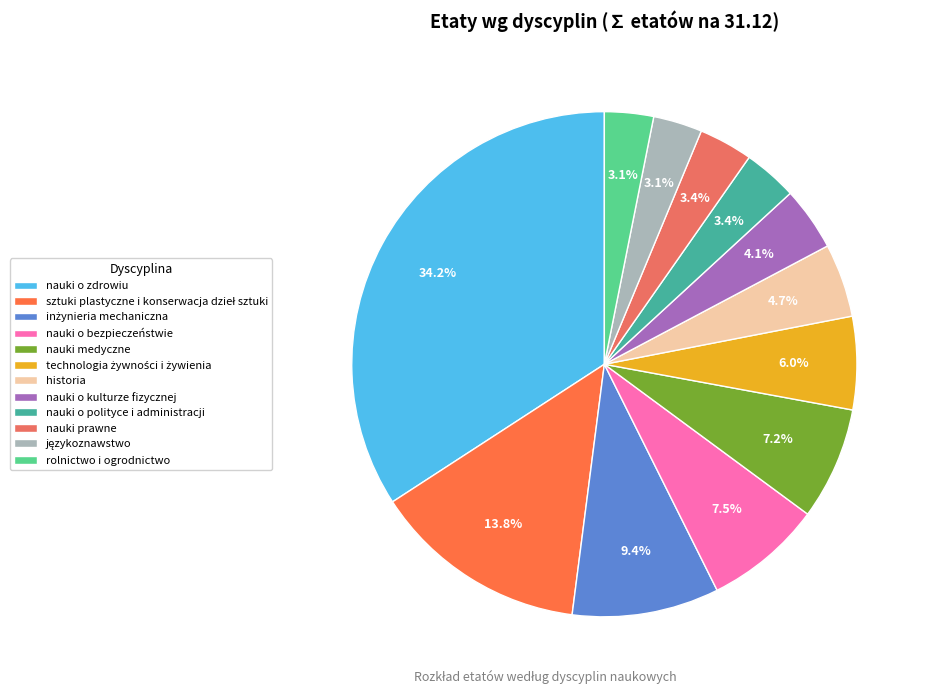

To the nearest percent, what is the combined percentage of nauki o polityce i administracji and technologia żywności i żywienia?

9%